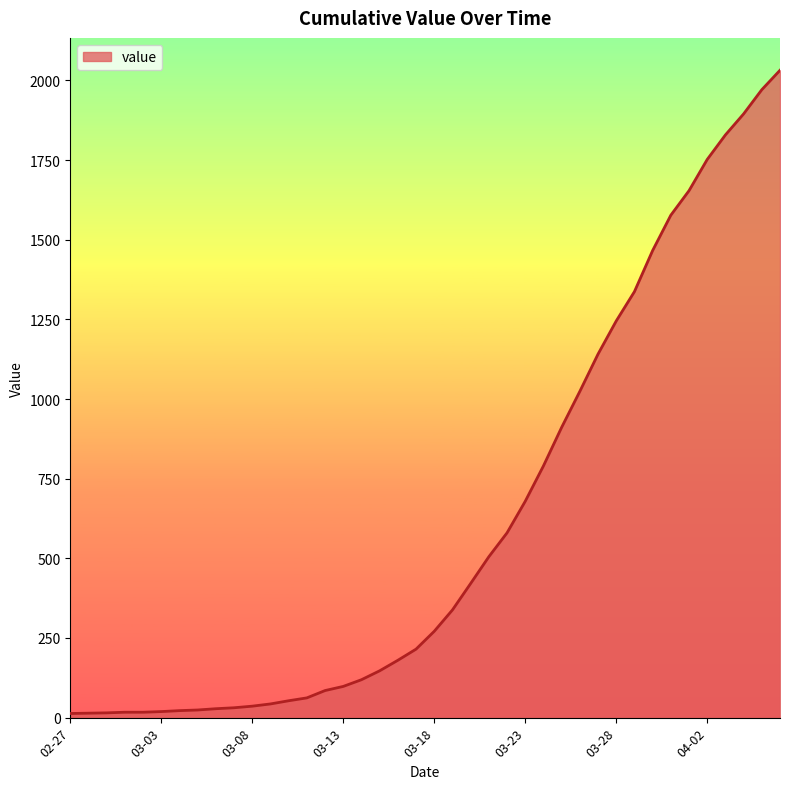

What is the difference between the maximum and minimum values?

2019